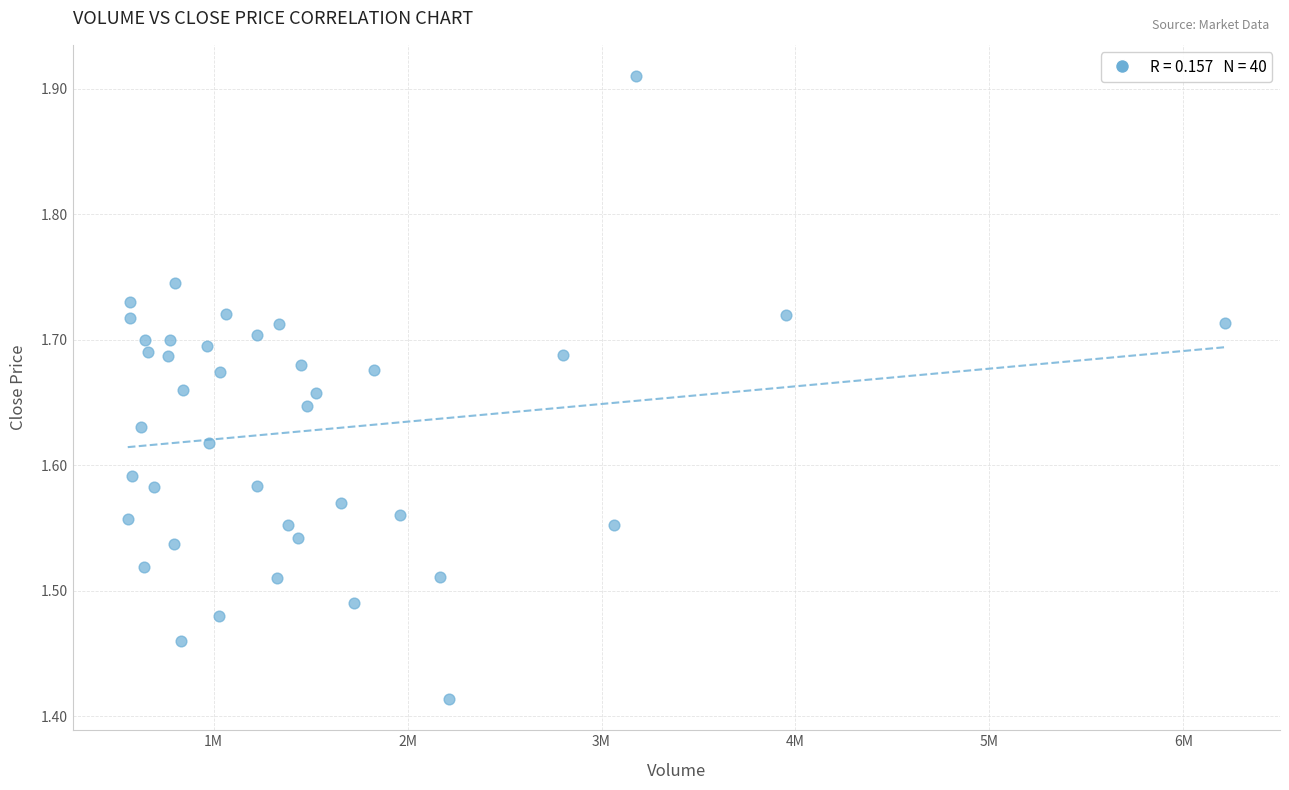

What is the range of Y values (max minus min)?

0.5